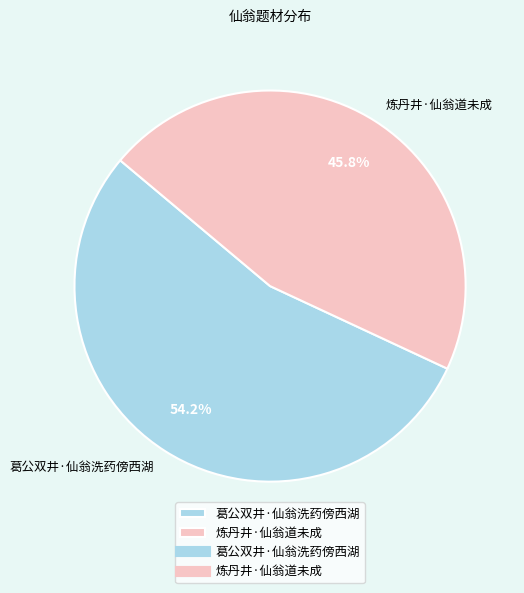

The 葛公双井·仙翁洗药傍西湖 slice represents 54% of the pie. True or false?

True